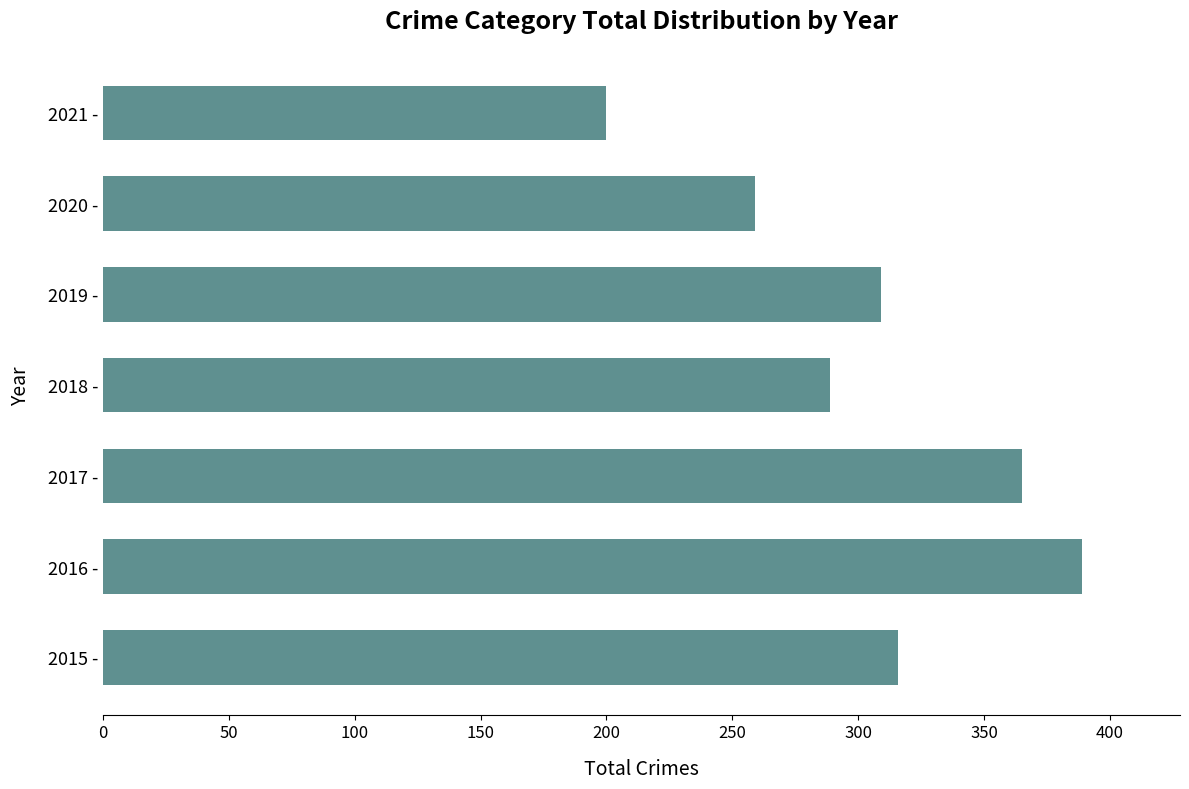

Count the values in the range 259 to 365.

5